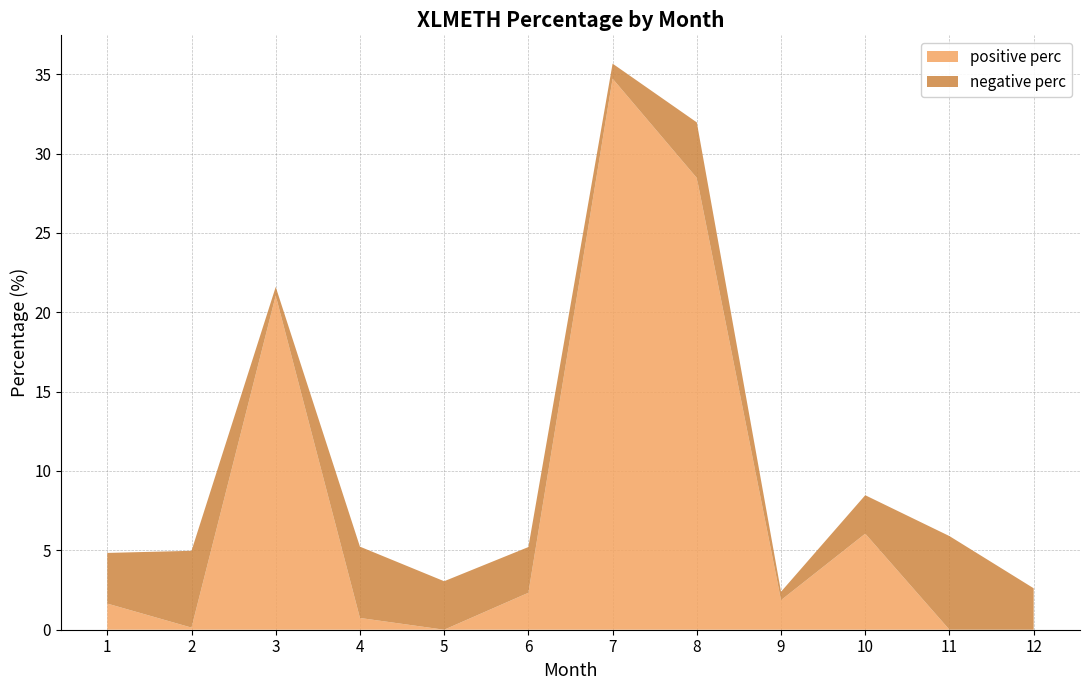

What is the difference between the positive perc values at 7 and 10?

28.7